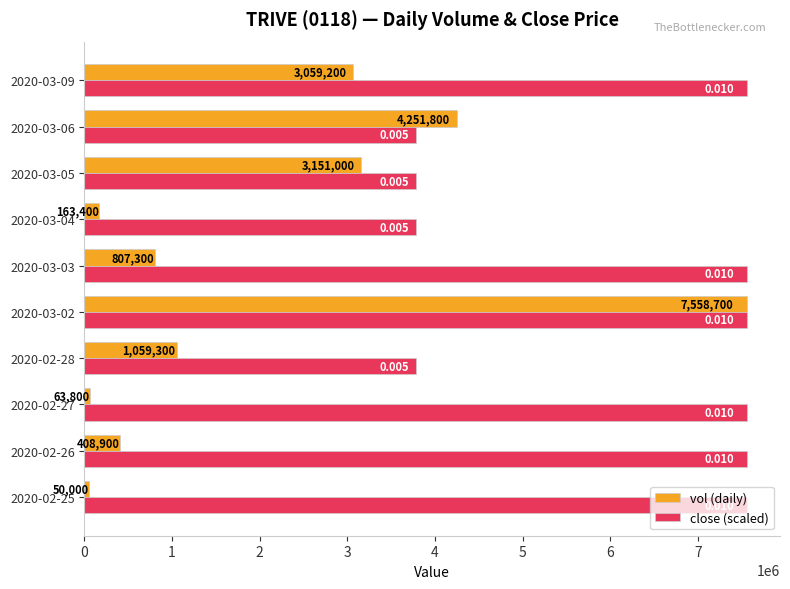

Rank the series by their average value, from highest to lowest.

close (scaled), vol (daily)